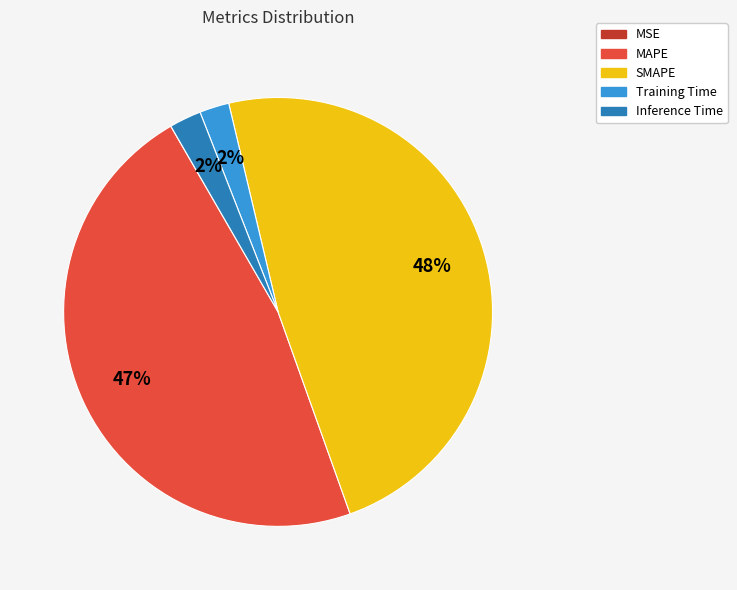

Which slice is the largest?

SMAPE